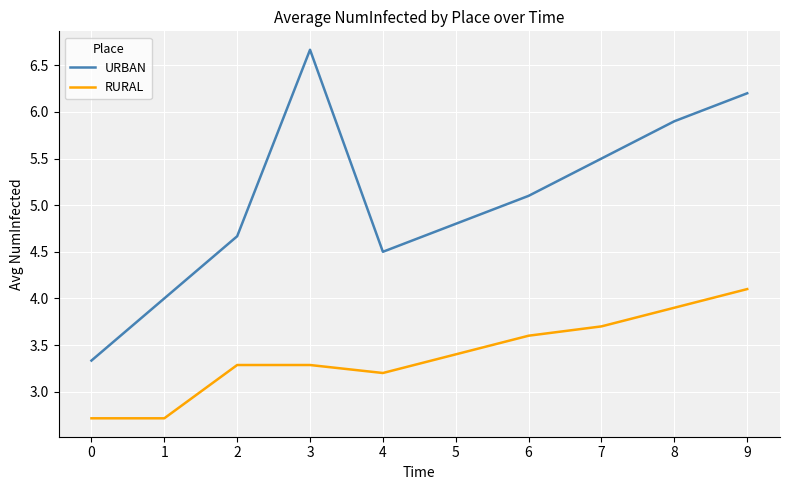

The value of URBAN at 8 is 5.9. True or false?

True